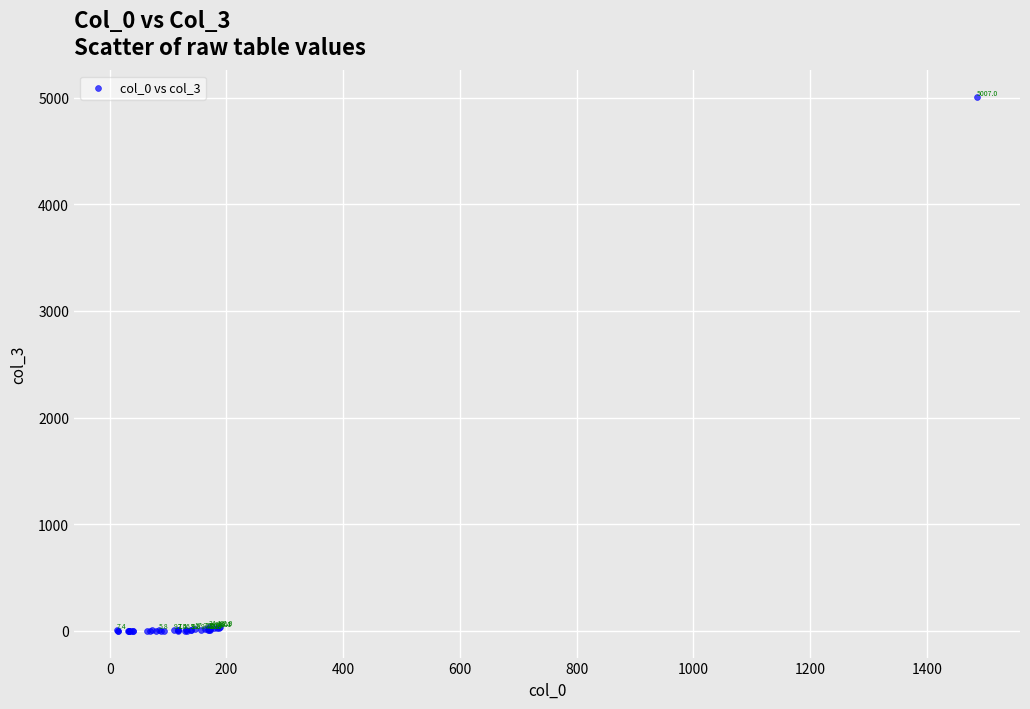

What Y value in the scatter plot is closest to 2503?

37.0